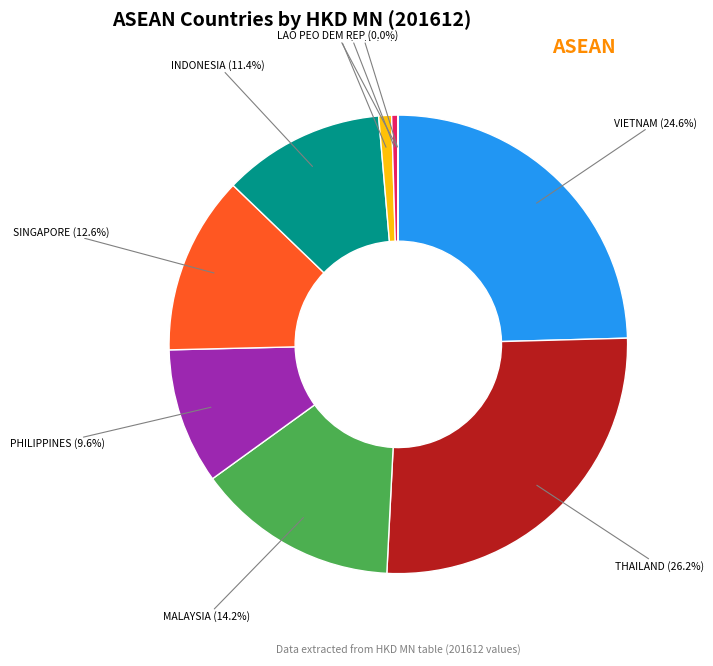

What is the largest slice in the pie chart?

THAILAND